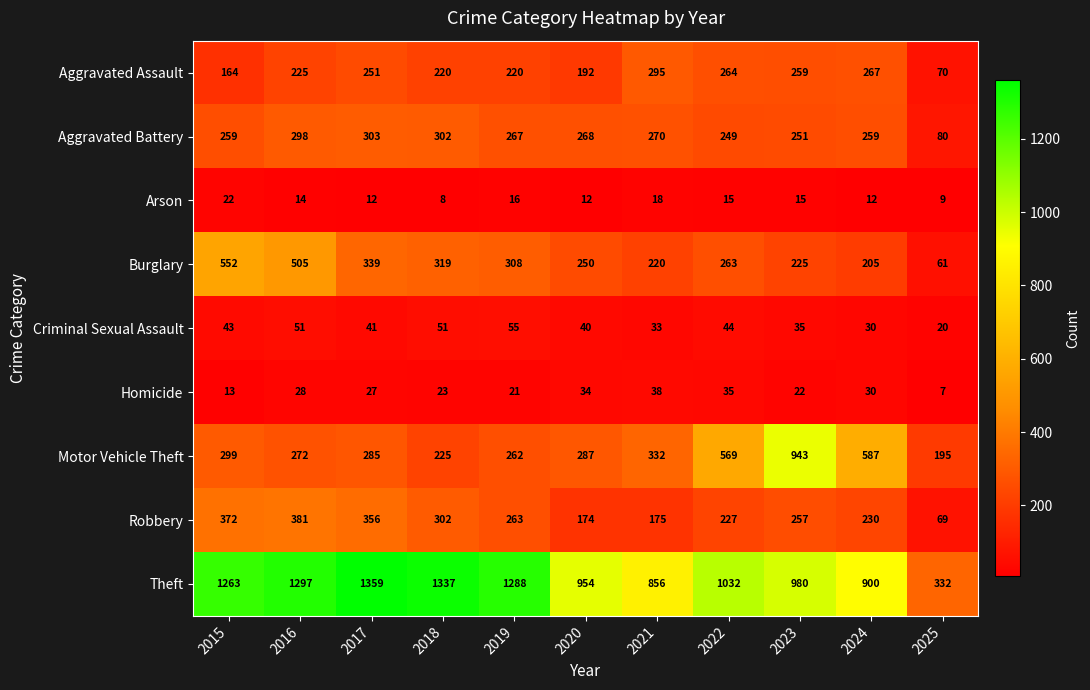

Rank the series by their maximum value, from highest to lowest.

Theft, Motor Vehicle Theft, Burglary, Robbery, Aggravated Battery, Aggravated Assault, Criminal Sexual Assault, Homicide, Arson